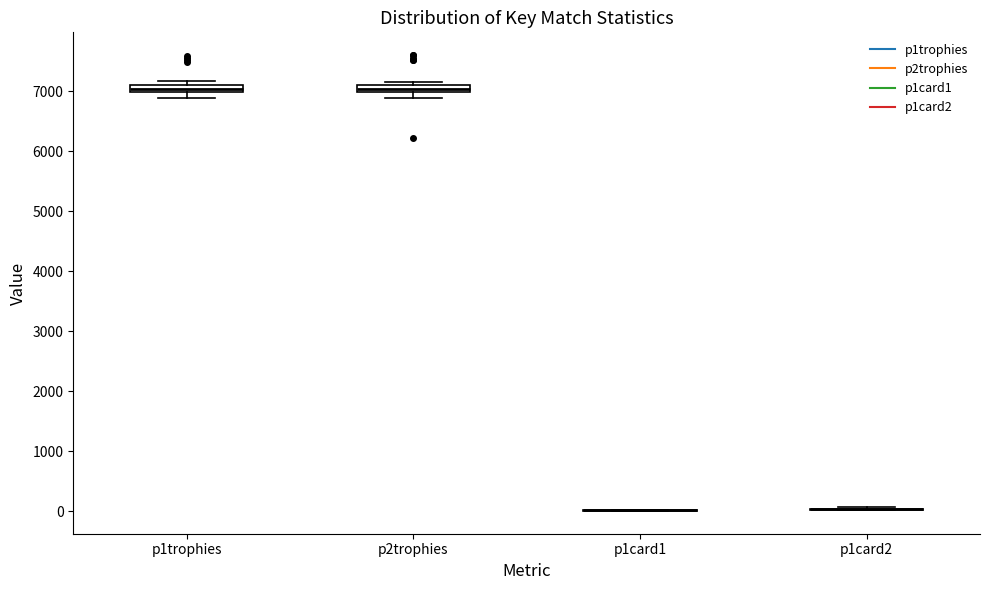

Where does the lower whisker of the box for p2trophies end on the y-axis? The values are not printed on the chart, so give them approximately, as read against the axis.

6900